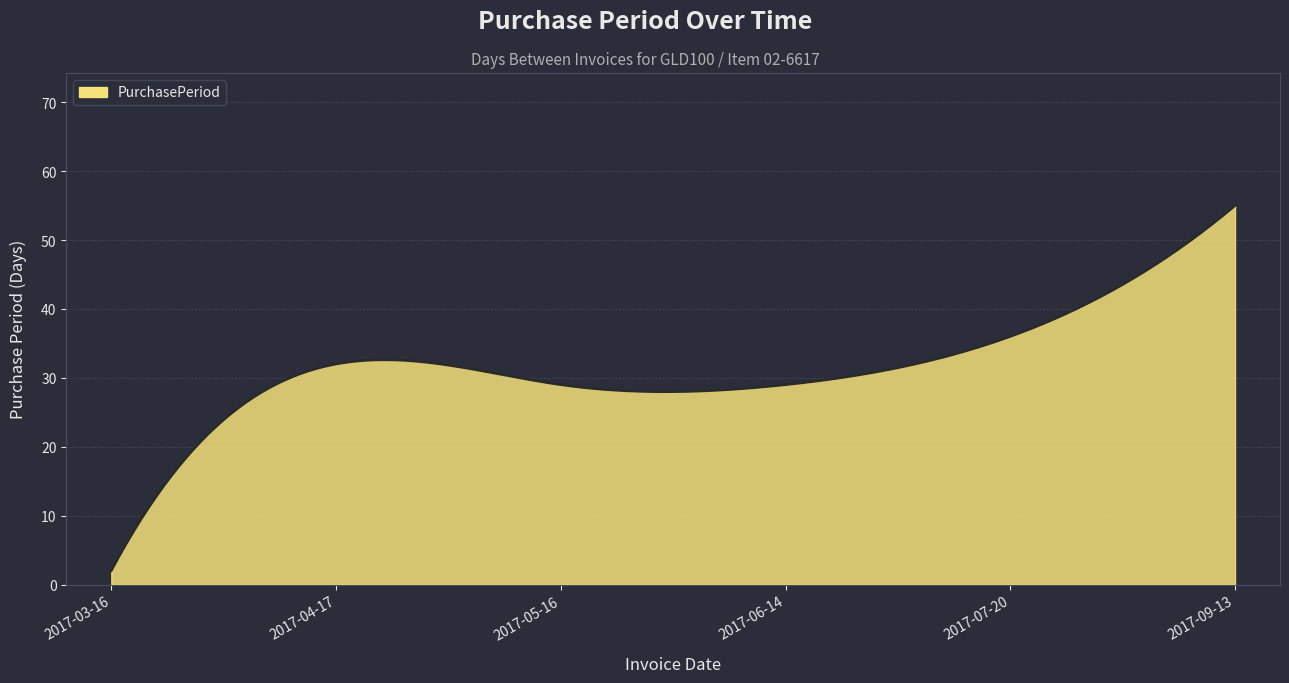

What is the greatest value displayed?

55.0